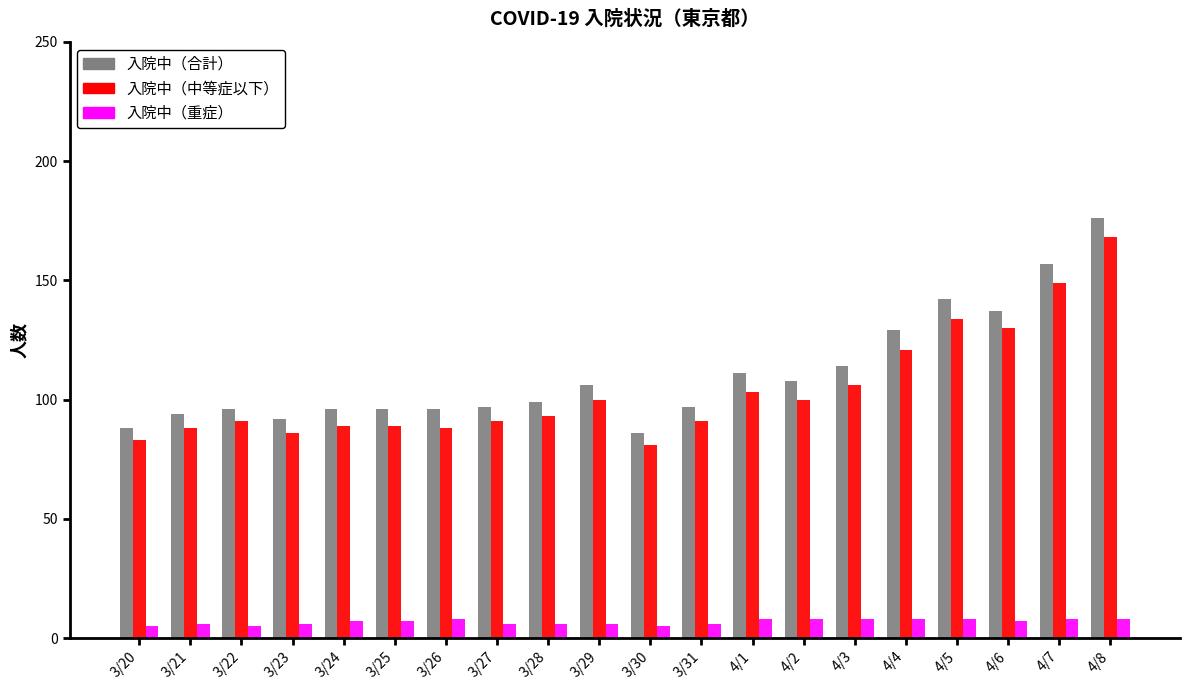

How many values in the 入院中（中等症以下） series are below 93?

10